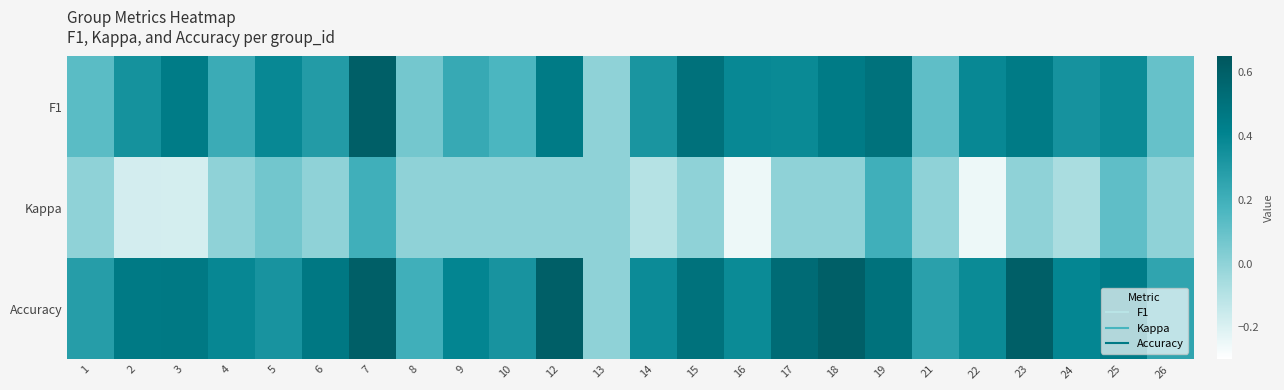

Rank the series at 19 from lowest to highest value.

Kappa, F1, Accuracy